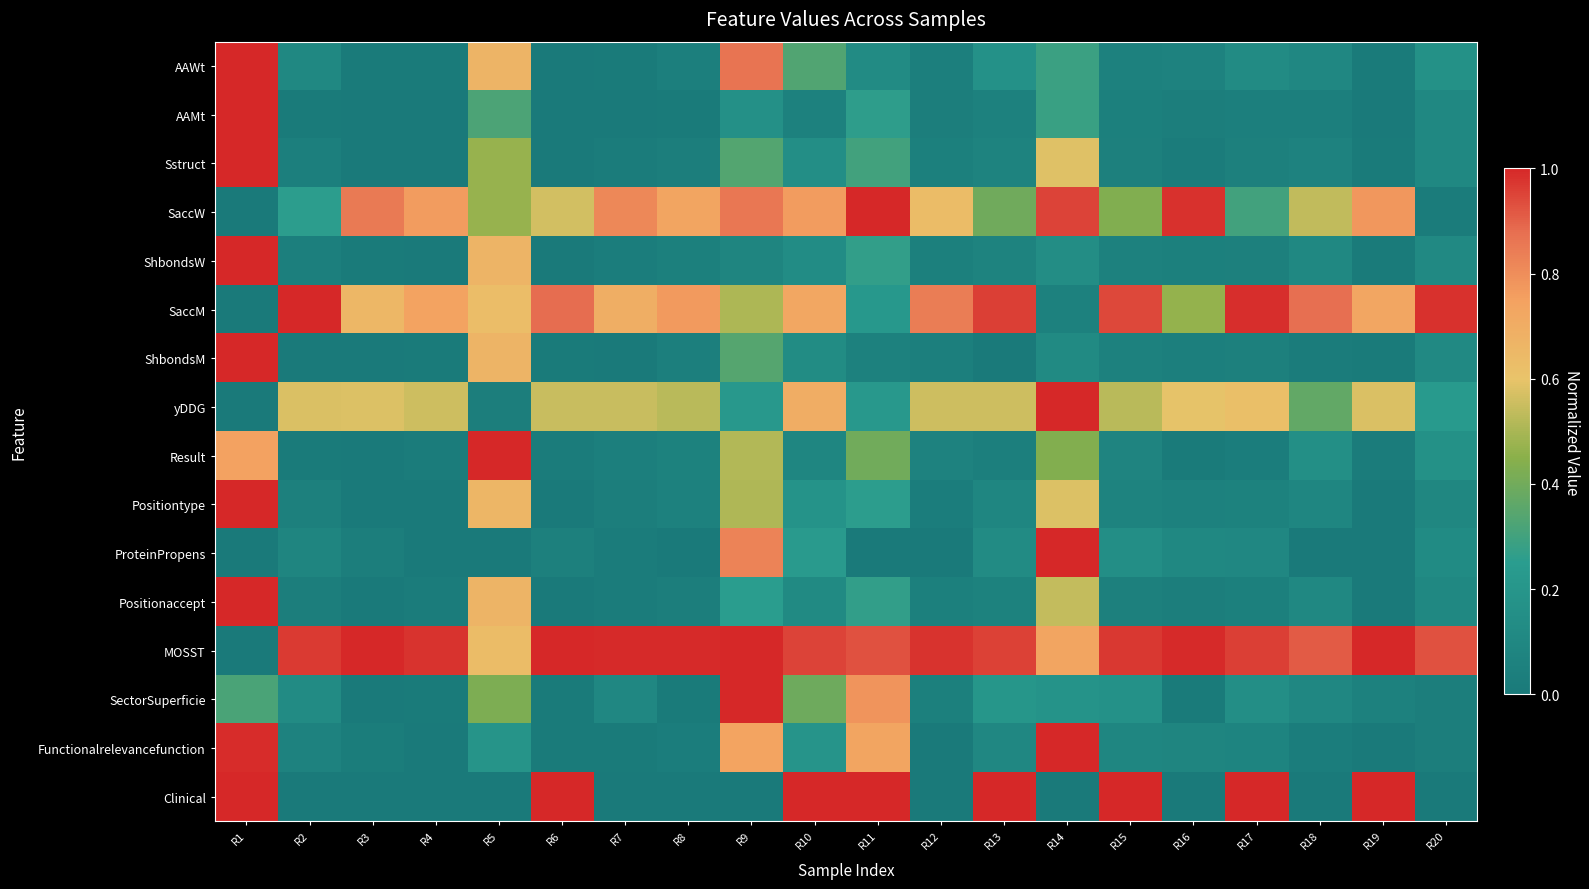

Count the number of data series in this chart.

16